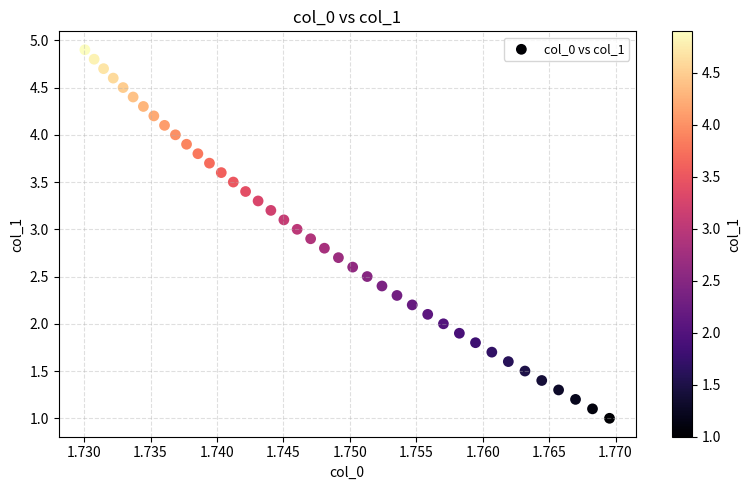

What is the range of Y values (max minus min)?

3.9